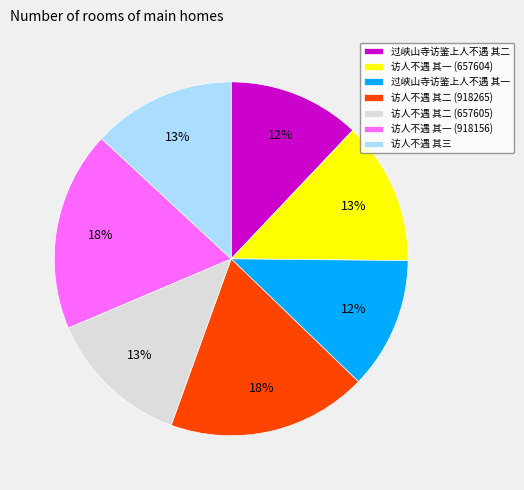

To the nearest percent, what is the average slice percentage?

14%